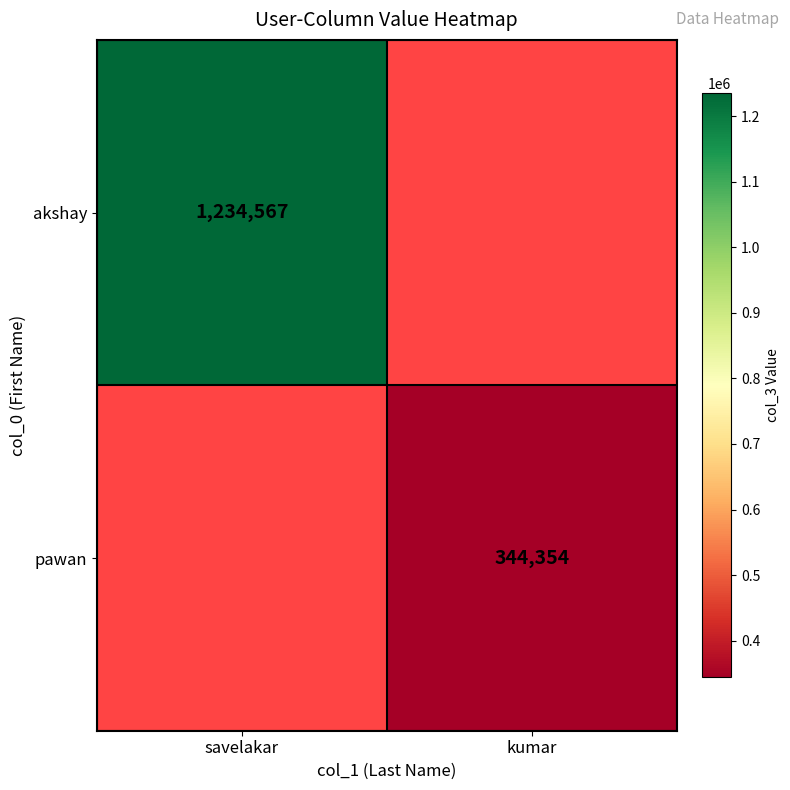

The akshay series shows 1234567 at savelakar. True or false?

True